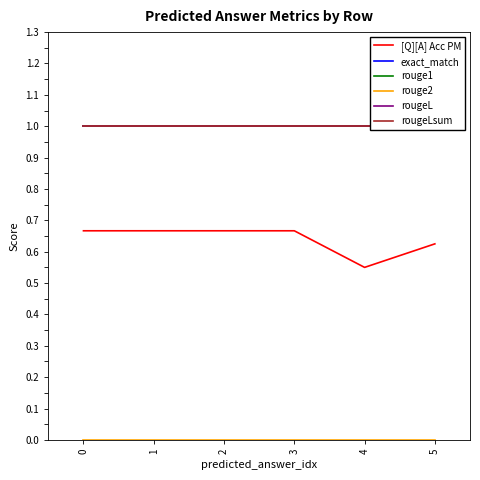

Does the chart display data point markers on the line(s)?

No